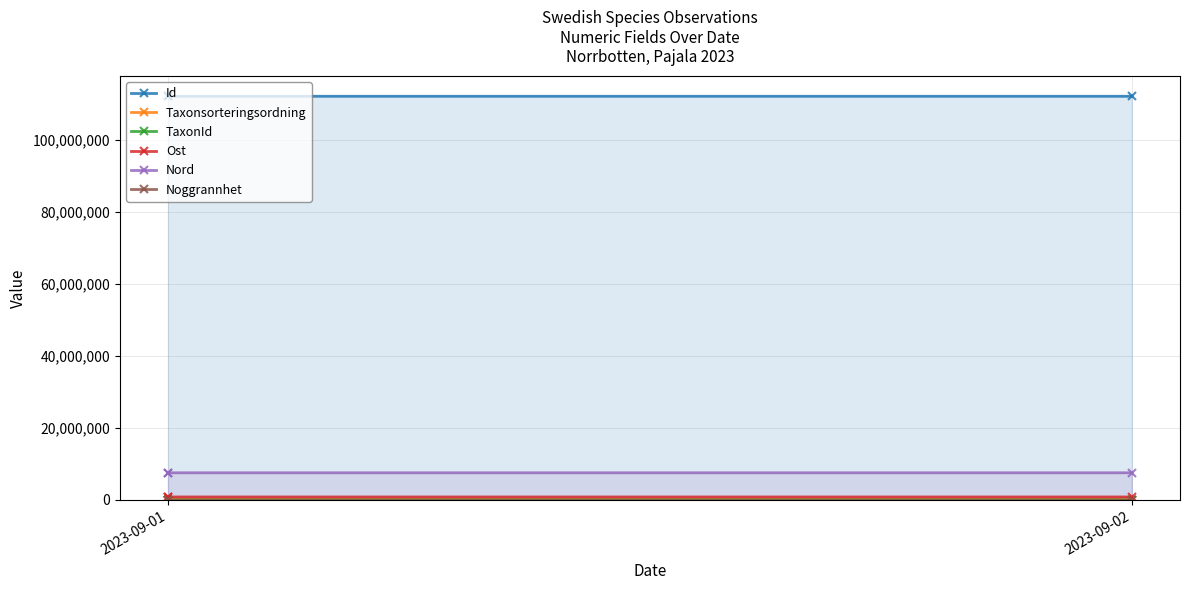

How many values in the Nord series are below 7526456?

1